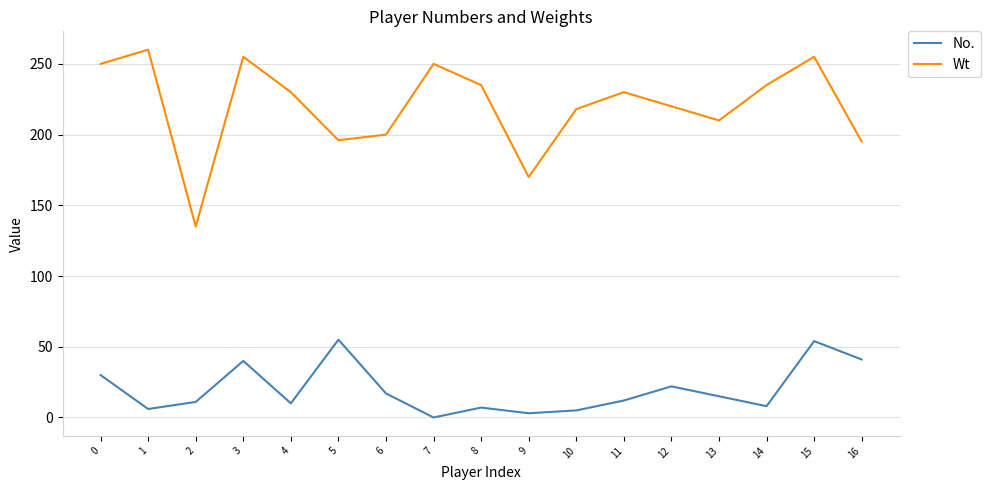

Read the Wt value at 8, to the nearest 10.

240